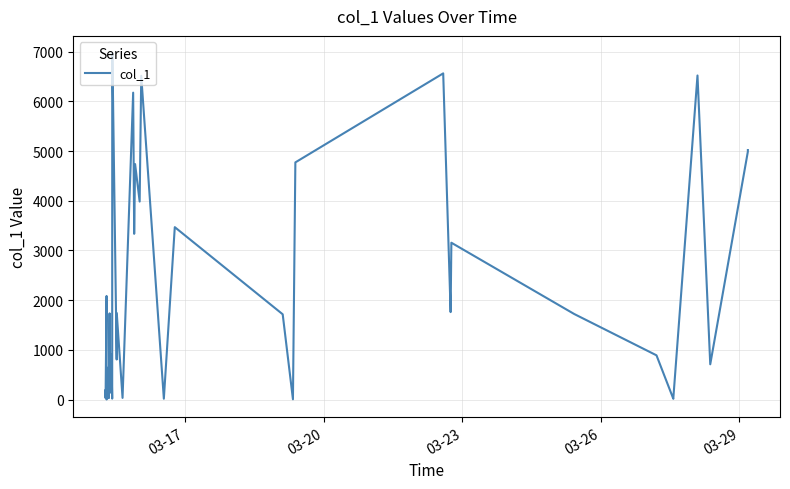

What is the greatest value displayed?

6971.4